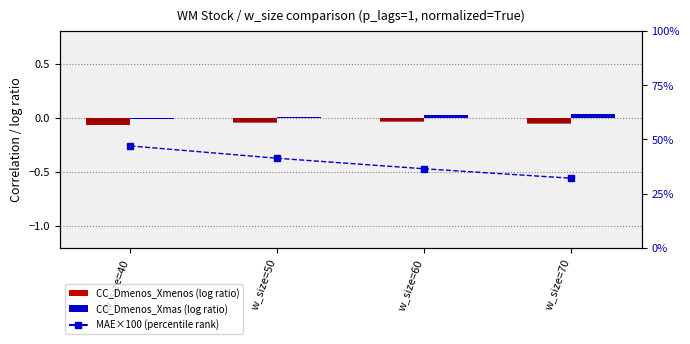

Reading left to right, list all the values displayed in this chart.

CC_Dmenos_Xmenos: w_size=40=-0.1	w_size=50=-0.0	w_size=60=-0.0	w_size=70=-0.0
CC_Dmas_Dmenos: w_size=40=-0.1	w_size=50=-0.1	w_size=60=-0.0	w_size=70=-0.1
CC_Dmenos_Xmas: w_size=40=-0.0	w_size=50=0.0	w_size=60=0.0	w_size=70=0.0
MAE×100 (pct rank): w_size=40=47.0	w_size=50=41.3	w_size=60=36.5	w_size=70=32.1